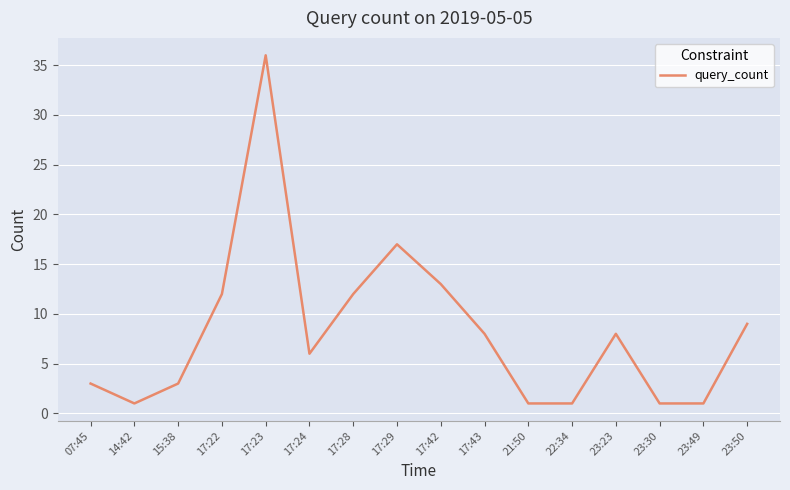

Reading right to left, transcribe all the data shown in this chart.

23:50=9	23:49=1	23:30=1	23:23=8	22:34=1	21:50=1	17:43=8	17:42=13	17:29=17	17:28=12	17:24=6	17:23=36	17:22=12	15:38=3	14:42=1	07:45=3